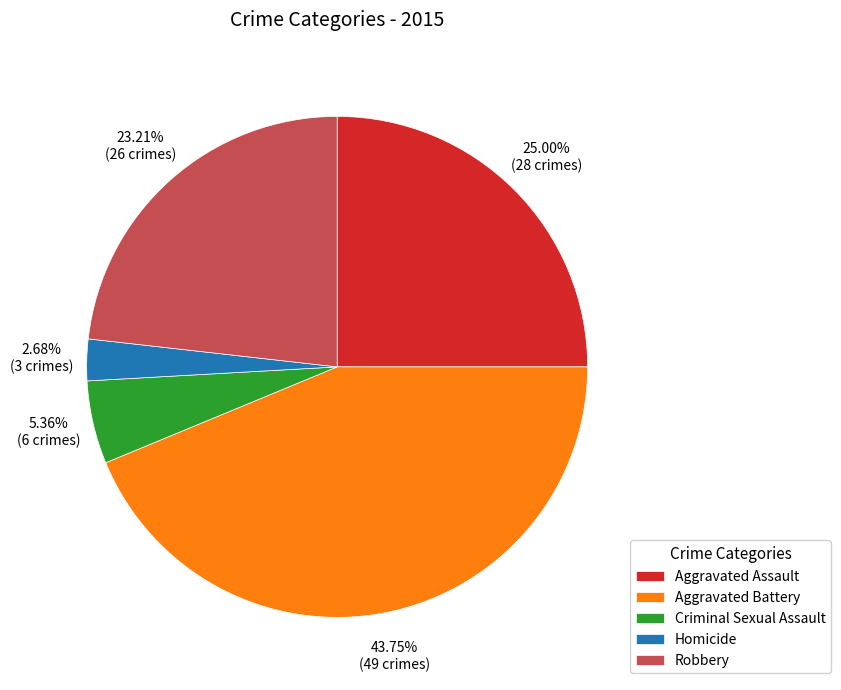

Which has a higher value, Aggravated Assault or Aggravated Battery?

Aggravated Battery